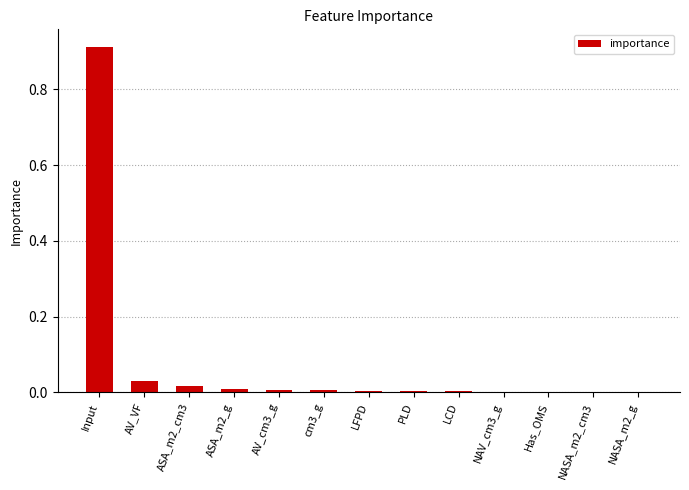

Which label corresponds to the largest value in the chart?

Input